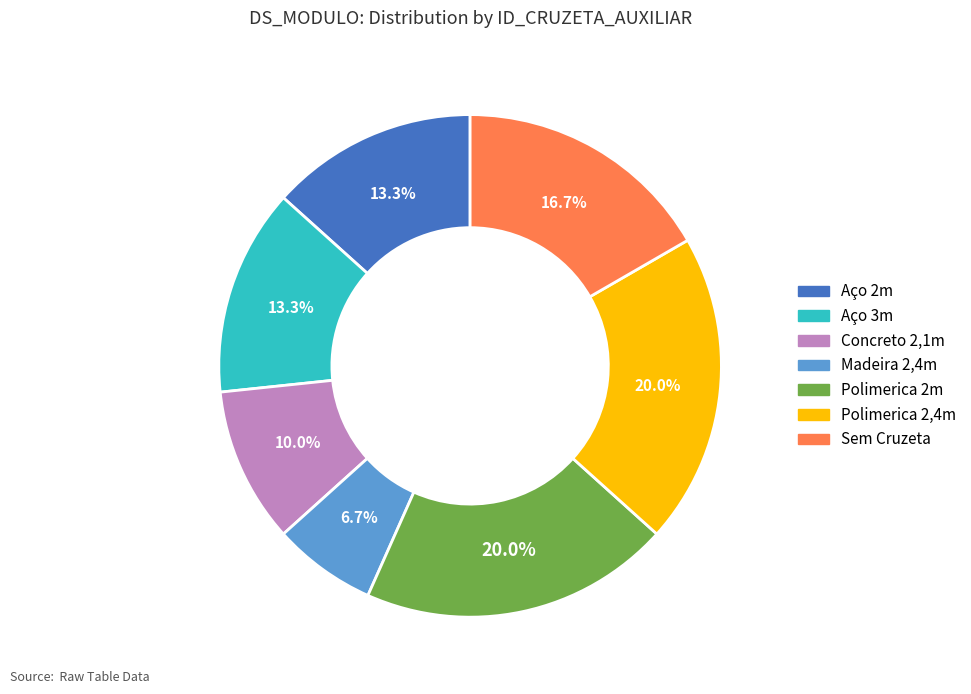

To the nearest percent, what is the average slice percentage?

14%